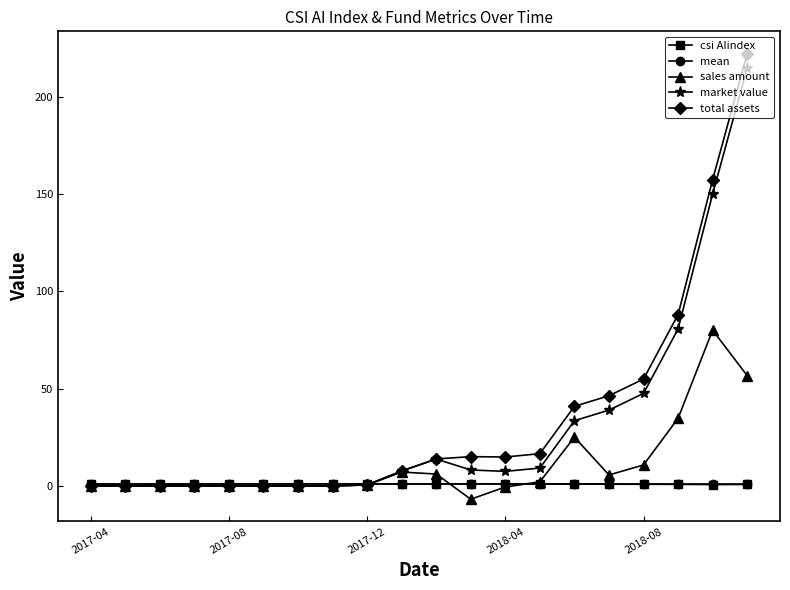

Is this an area chart (filled region under the line)?

No